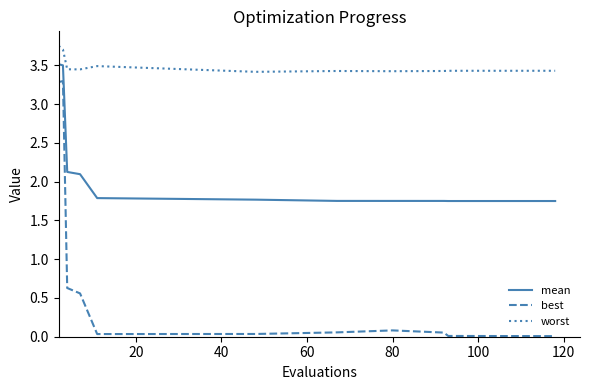

Rank the series by their average value, from highest to lowest.

worst, mean, best